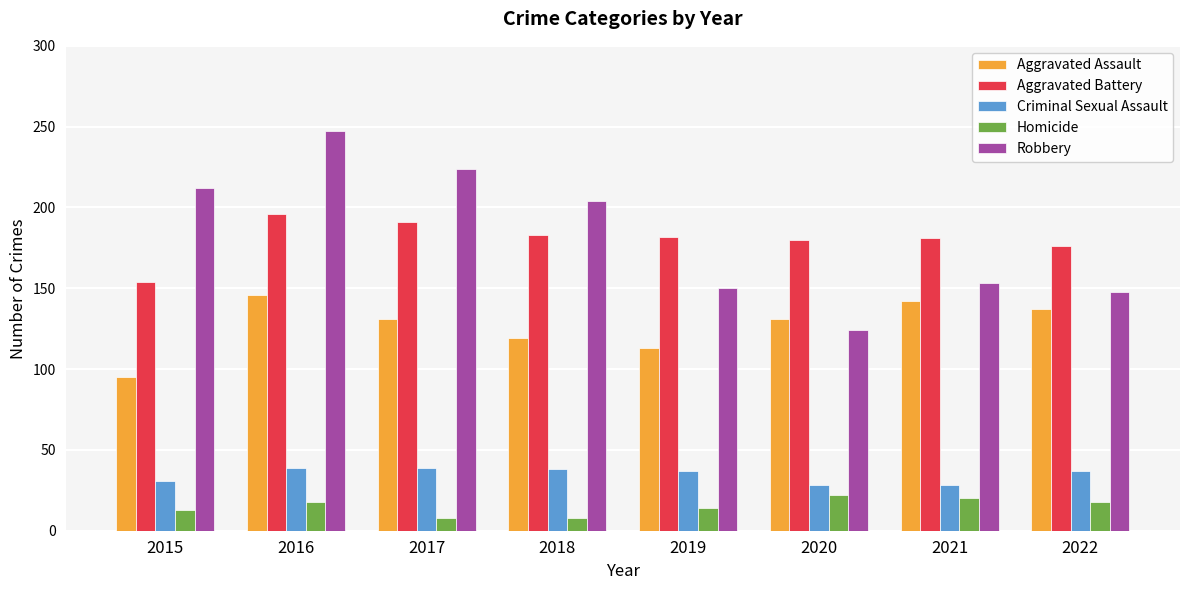

How many data points does each series have?

8